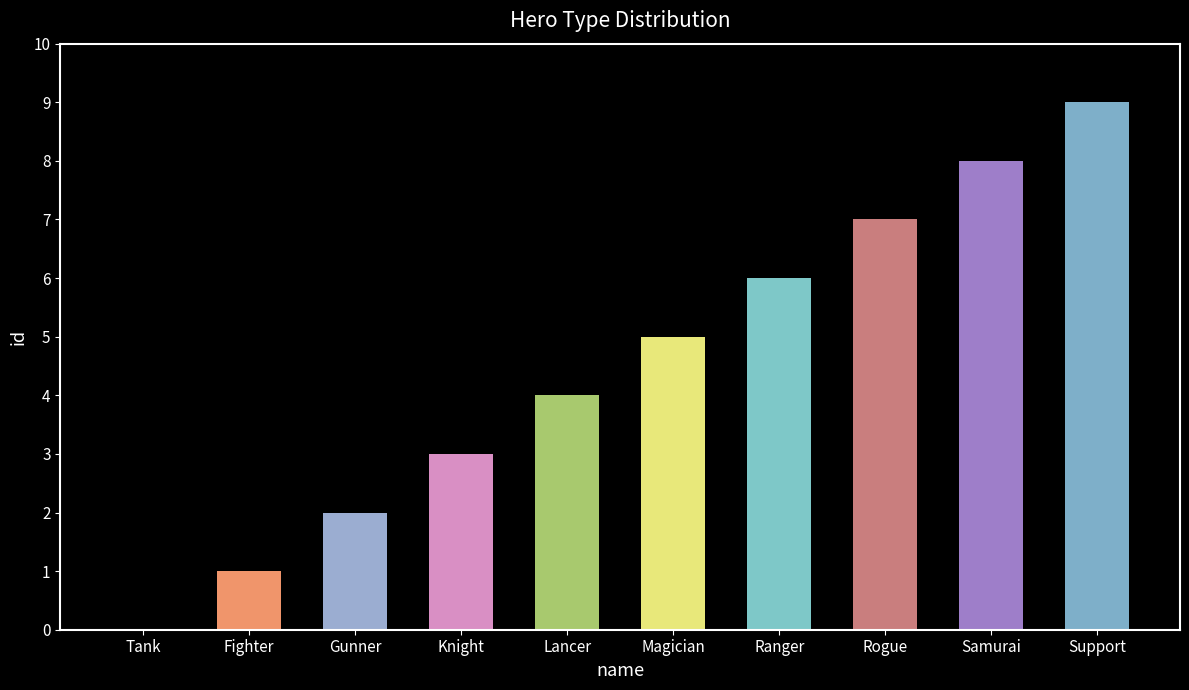

What is the sum of the values at Ranger and Magician?

11